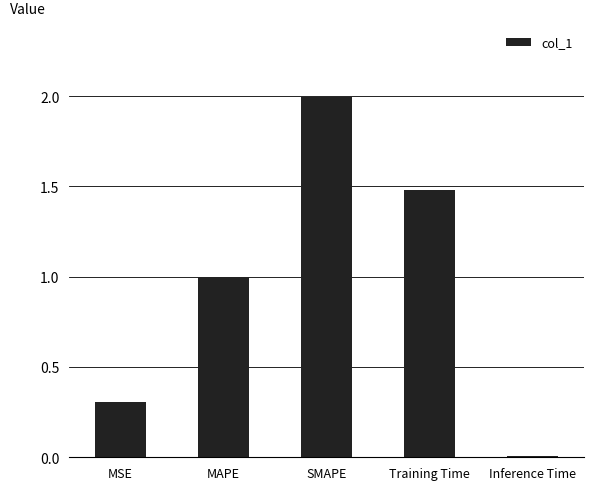

Which category has the highest value across all series?

SMAPE